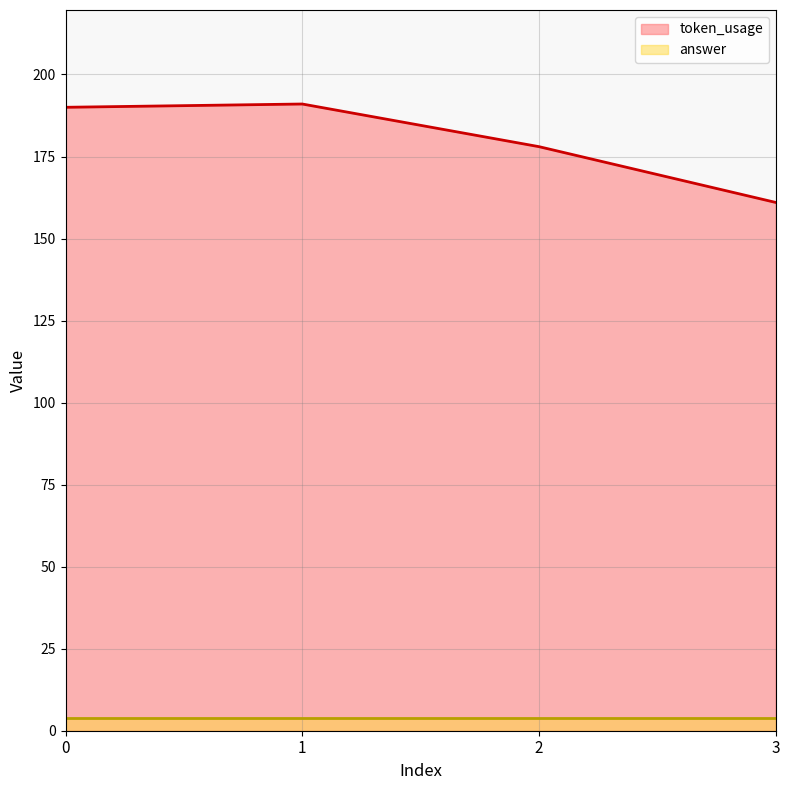

The value at 1 is 79. True or false?

False